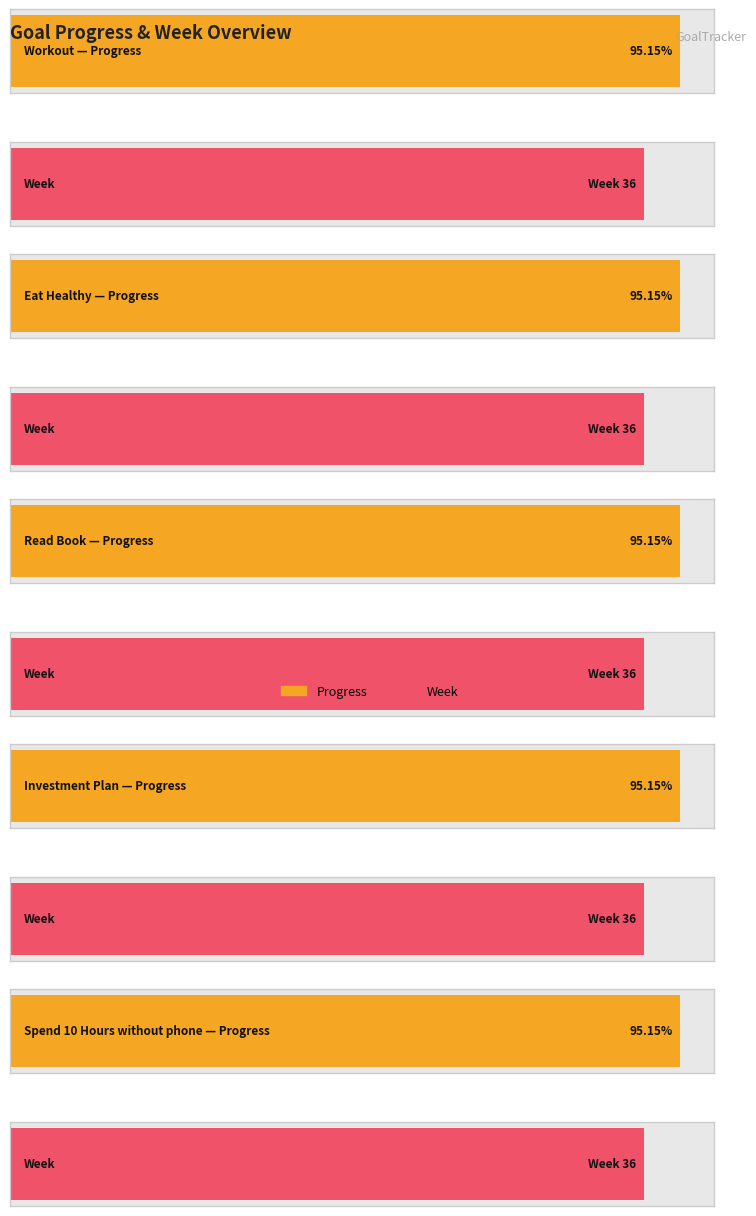

What is the average value of the Week series?

36.0